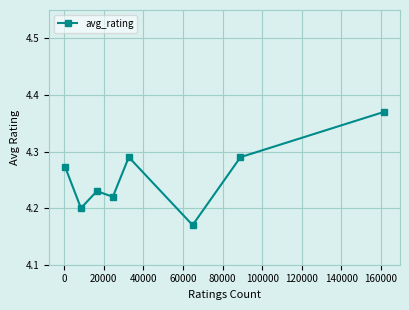

How many values are between 4 and 5?

8